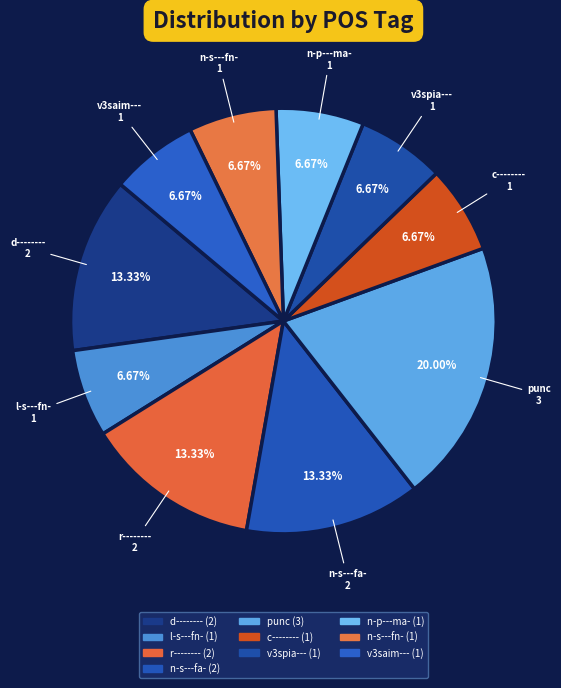

Between d-------- and n-s---fn-, which is larger?

d--------